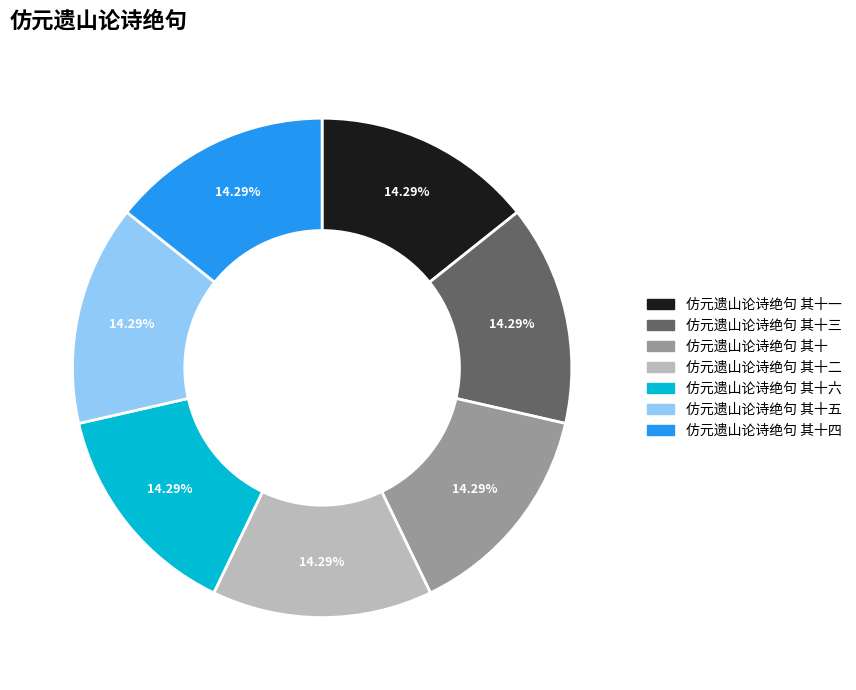

Is there any slice that represents more than half of the pie?

No